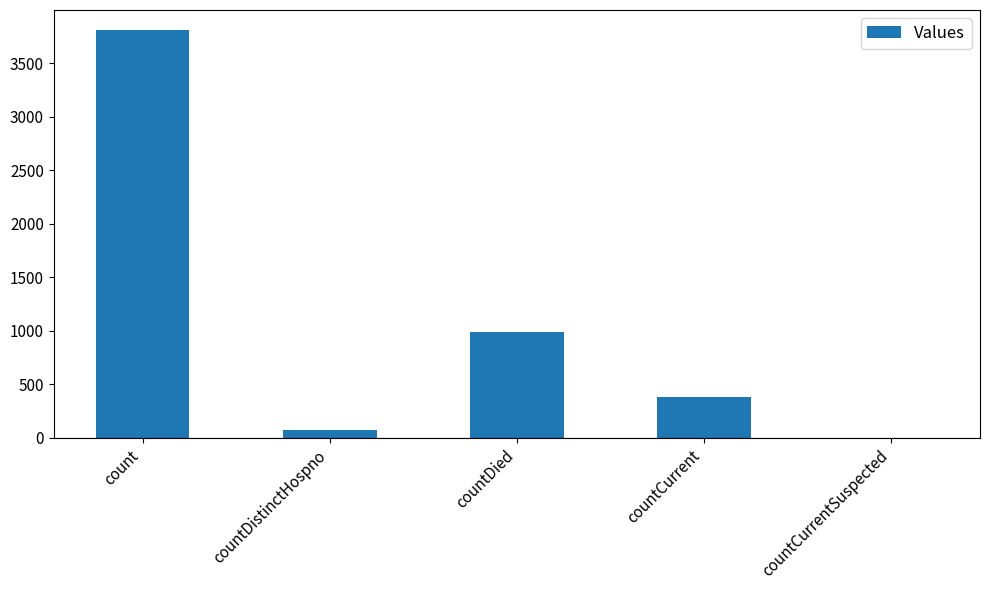

The value at countCurrent is 382. True or false?

True